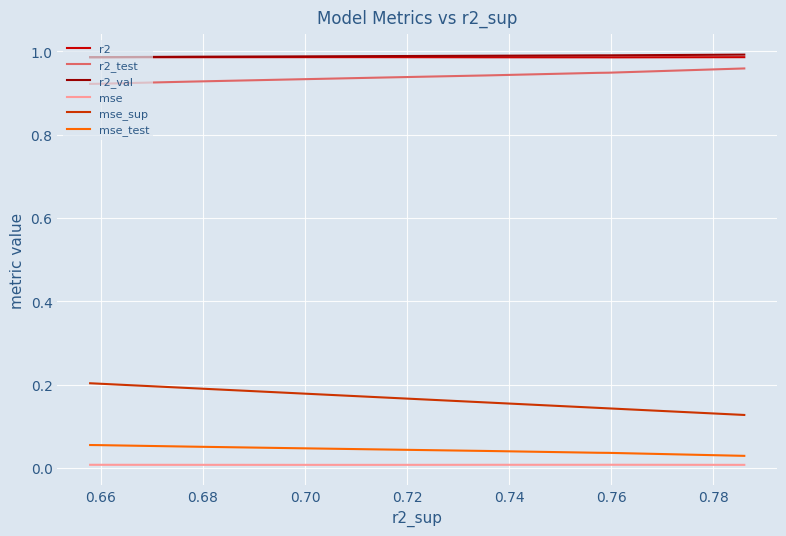

True or false: r2_test and r2_val intersect in this chart.

False